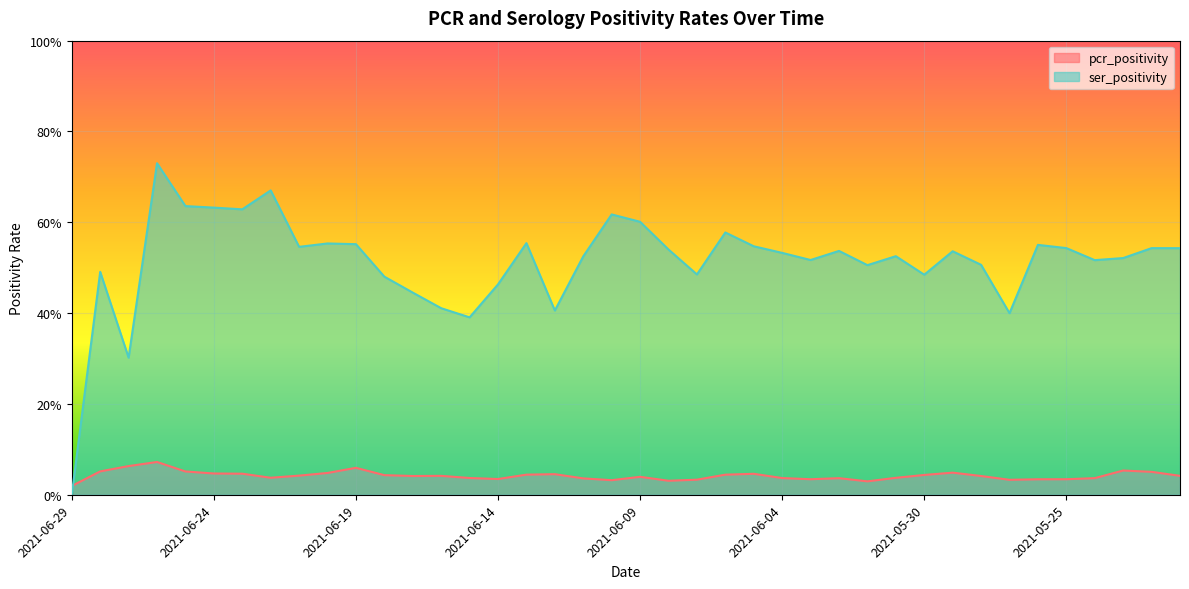

Which series has the largest total across all categories?

ser_positivity